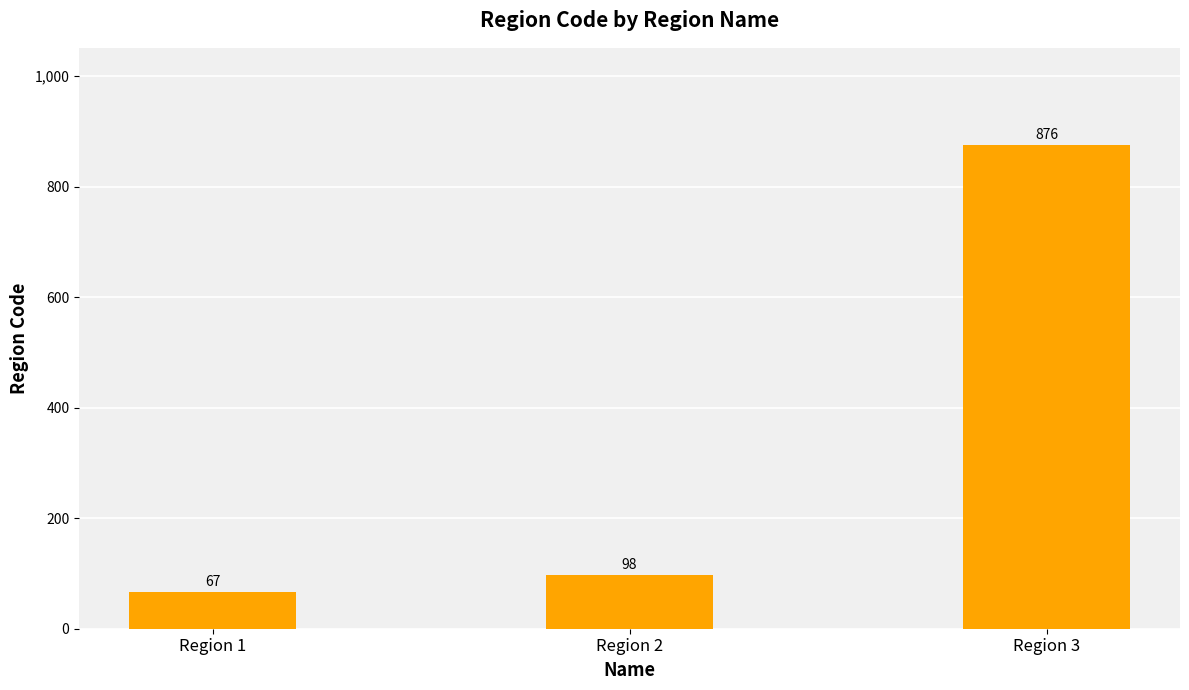

Reading left to right, transcribe all the data shown in this chart.

Region 1=67	Region 2=98	Region 3=876